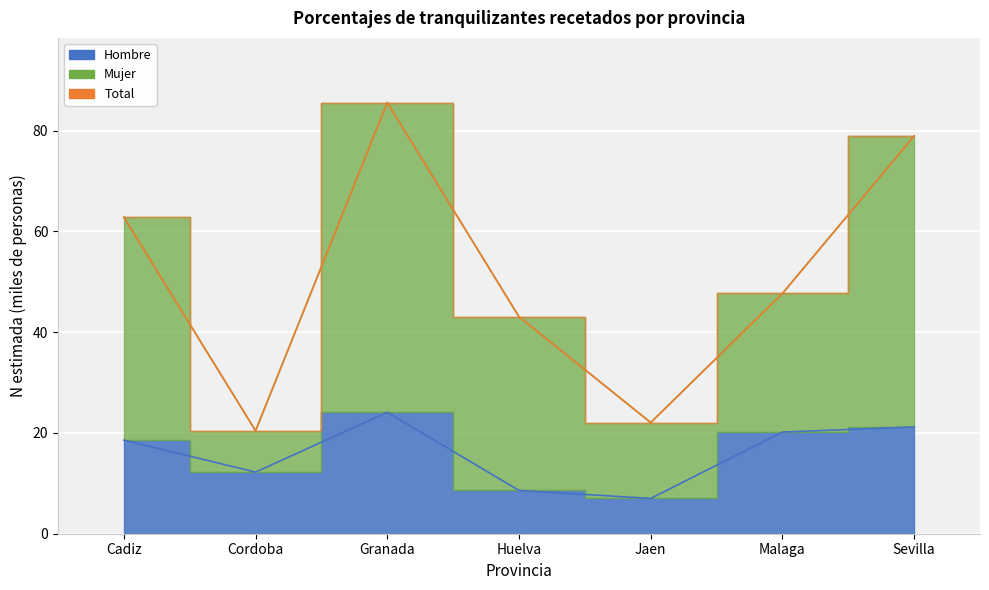

What is the total value across all series at Granada?

171.2